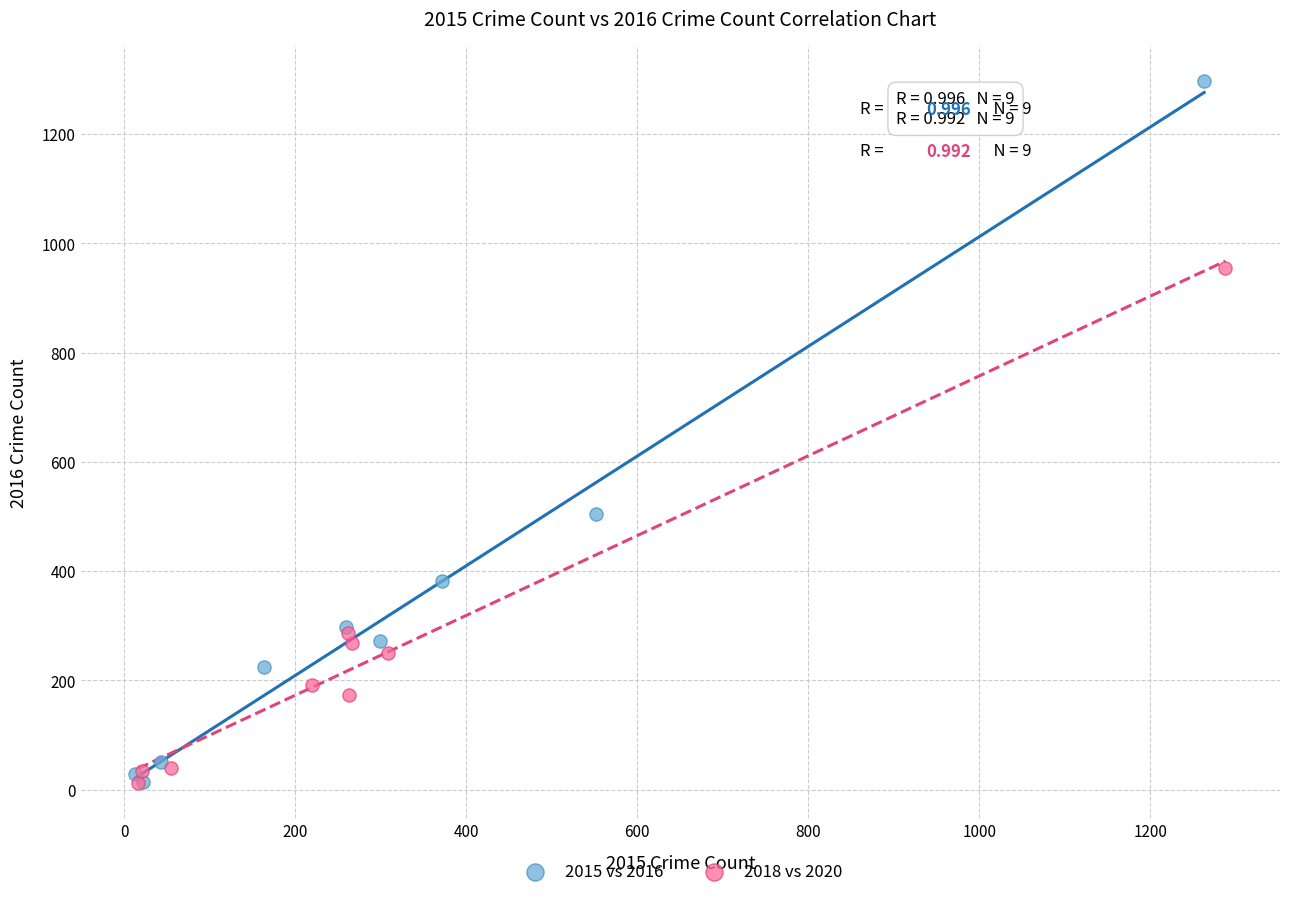

Which series reaches the maximum Y coordinate?

2015 vs 2016